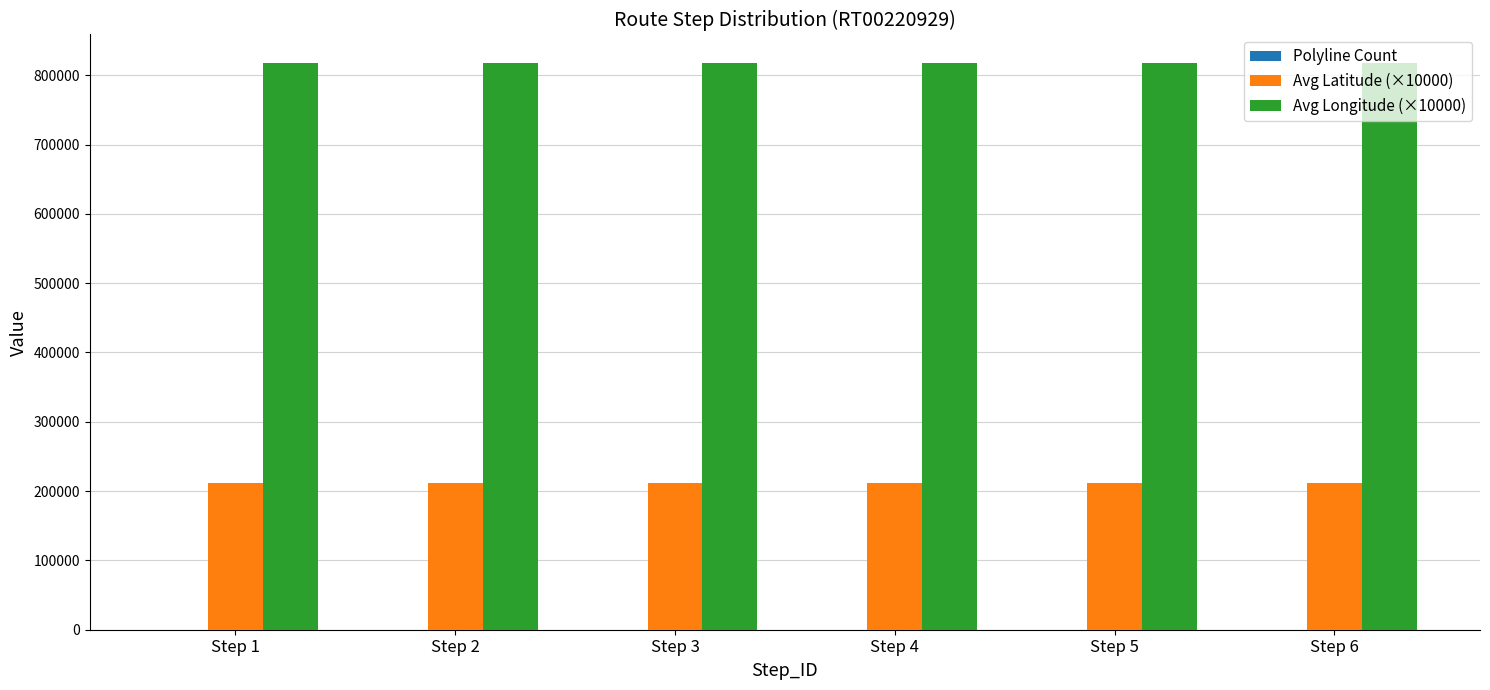

Which series has the largest total across all categories?

Avg Longitude (×10000)